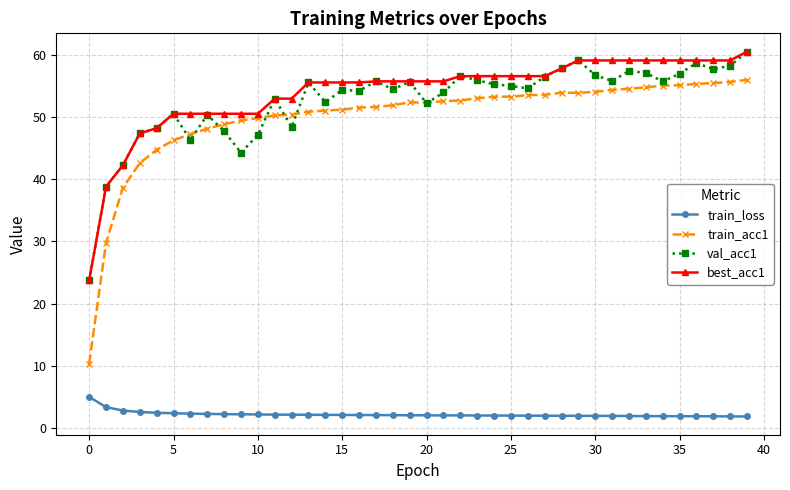

What is the highest value of the train_acc1 series?

55.9